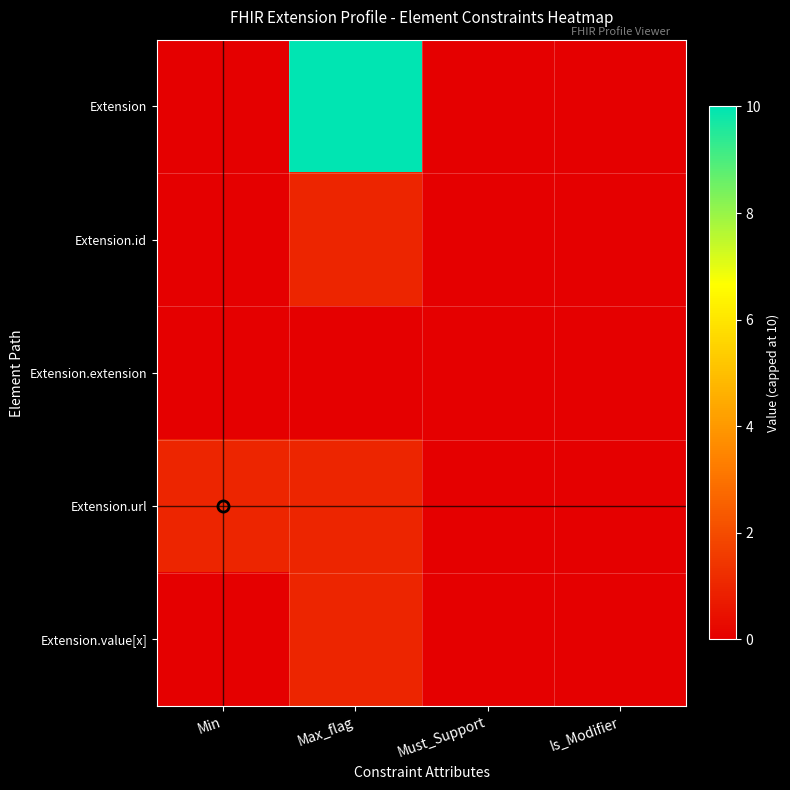

At Max_flag, list the series in order from smallest to largest.

Extension.extension, Extension.id, Extension.url, Extension.value[x], Extension